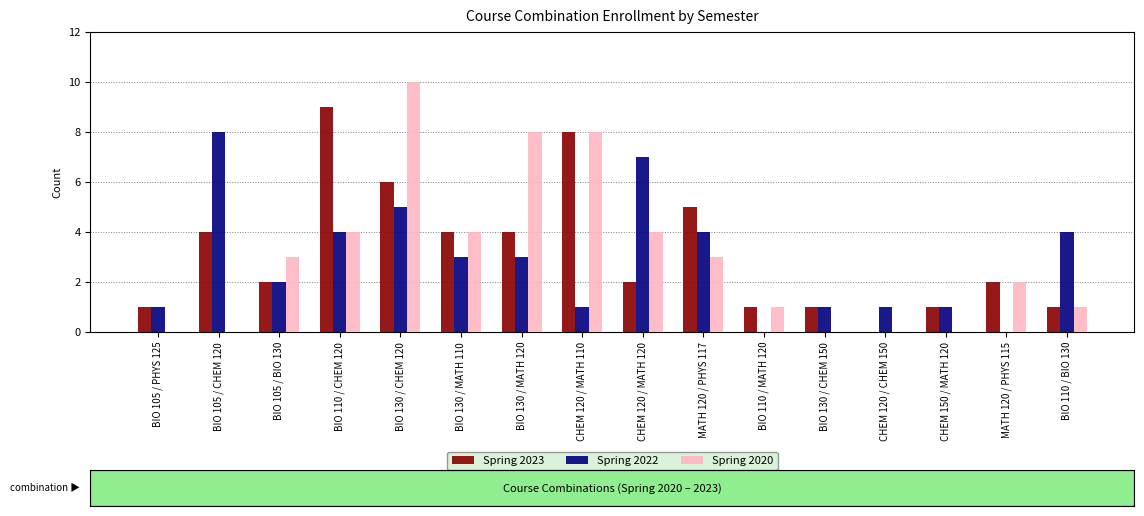

Which series has the largest total across all categories?

Spring 2023